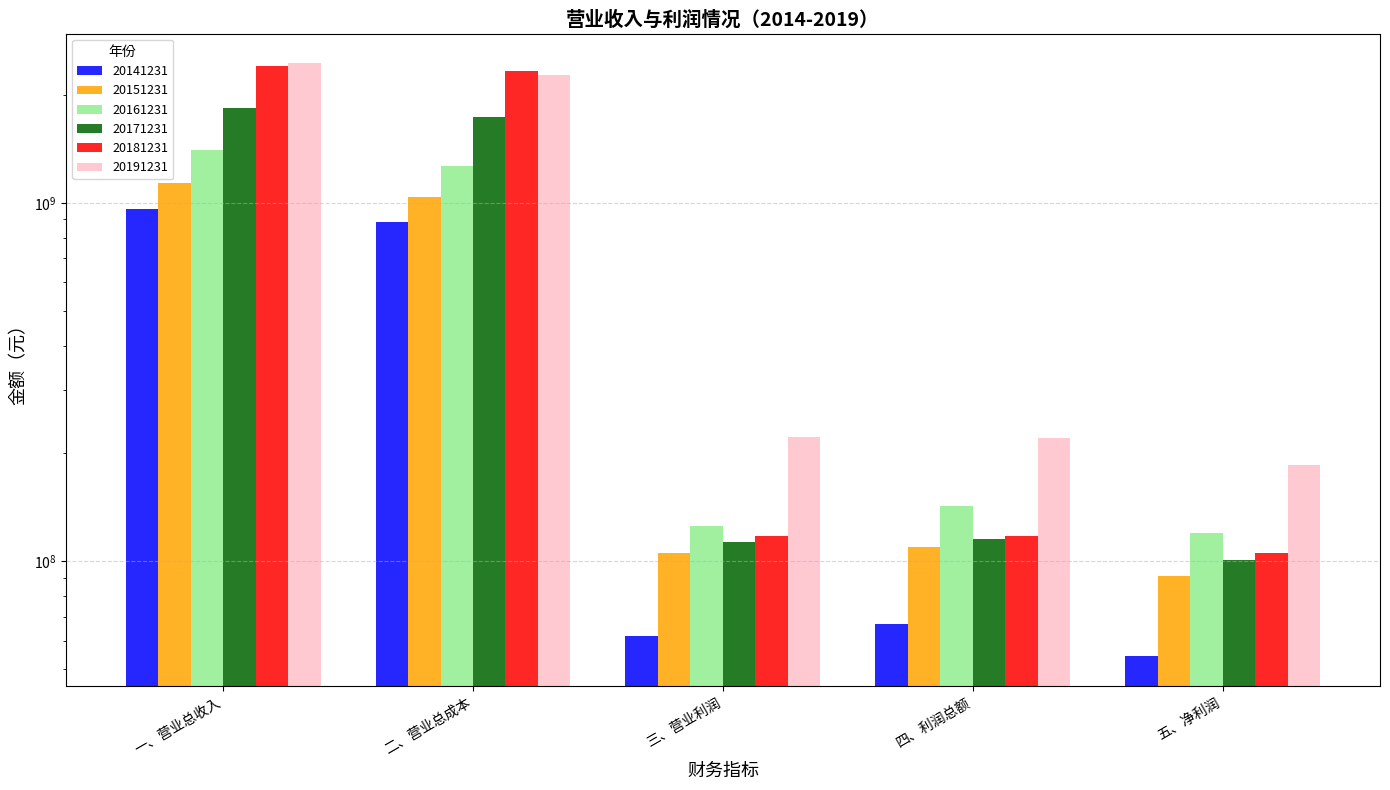

How many values in the 20181231 series are below 117560191?

2